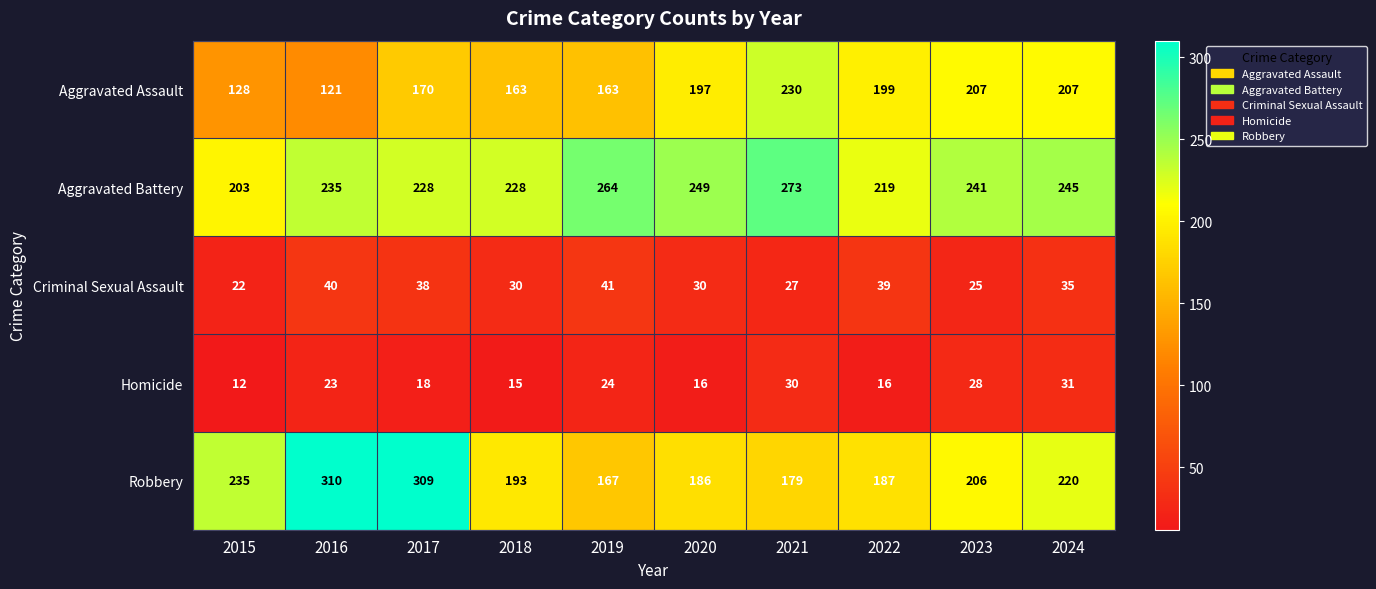

Where does the Robbery series first go above 206?

2015